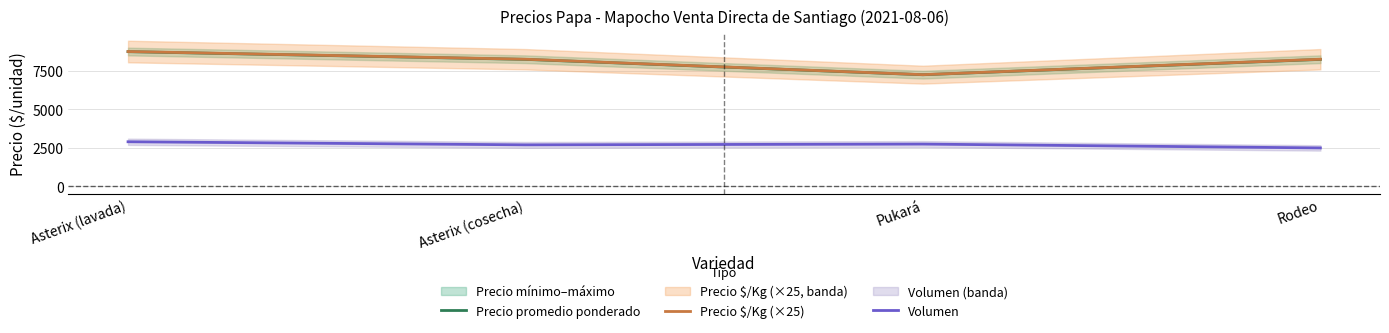

How many lines are shown in the chart?

3